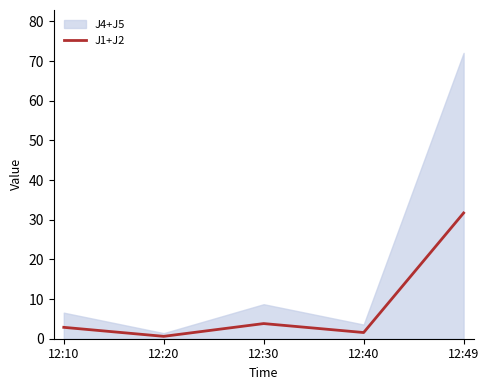

Reading left to right, transcribe all the data shown in this chart.

12:10=2.9	12:20=0.6	12:30=3.8	12:40=1.6	12:49=31.7